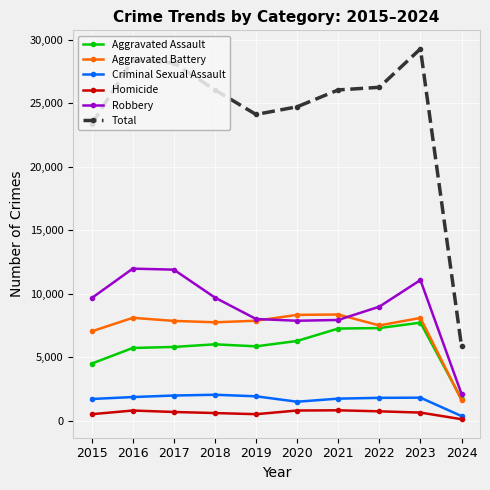

Does the chart have visible grid lines?

Yes